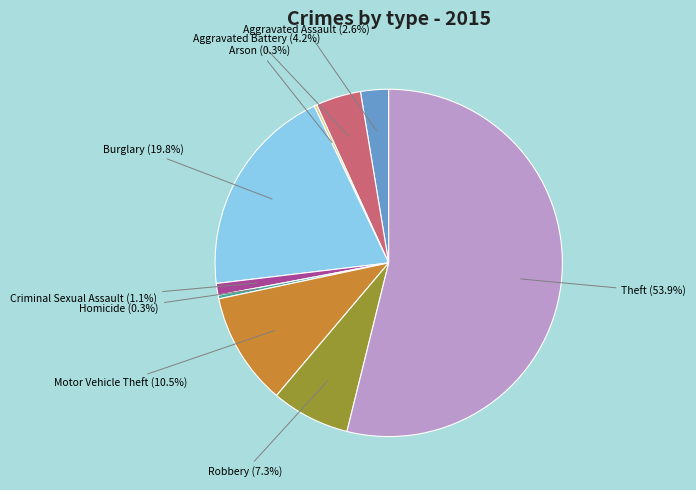

Does any single category account for the majority?

Yes